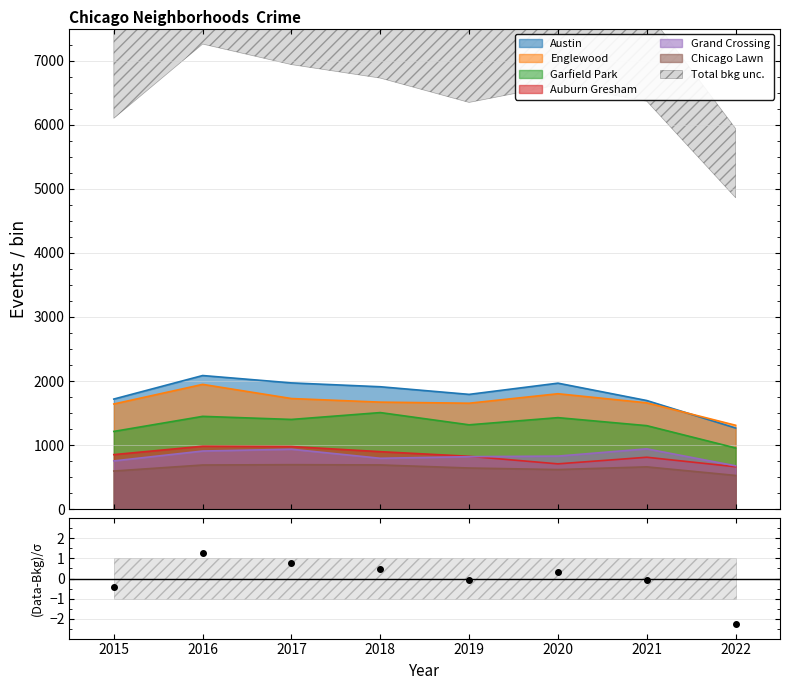

True or false: the data shows 0.8 at 2017.

True